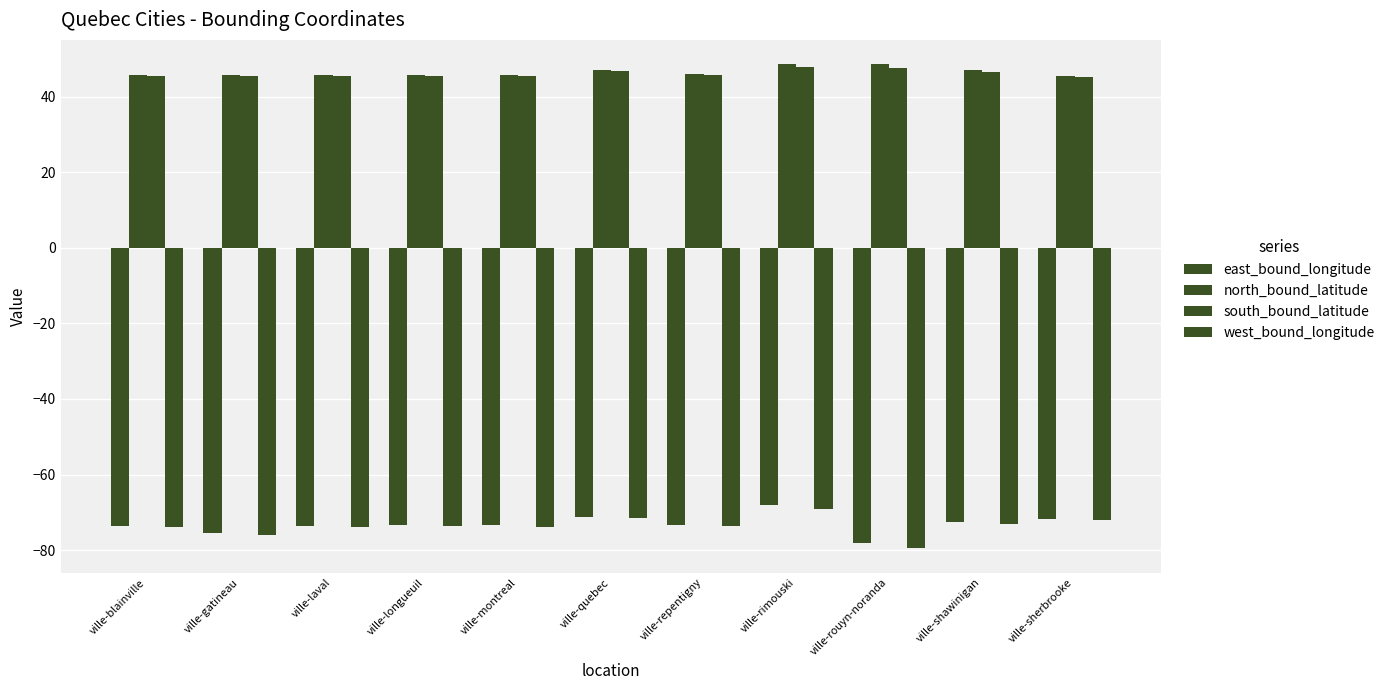

Which series has the widest spread of values?

west_bound_longitude